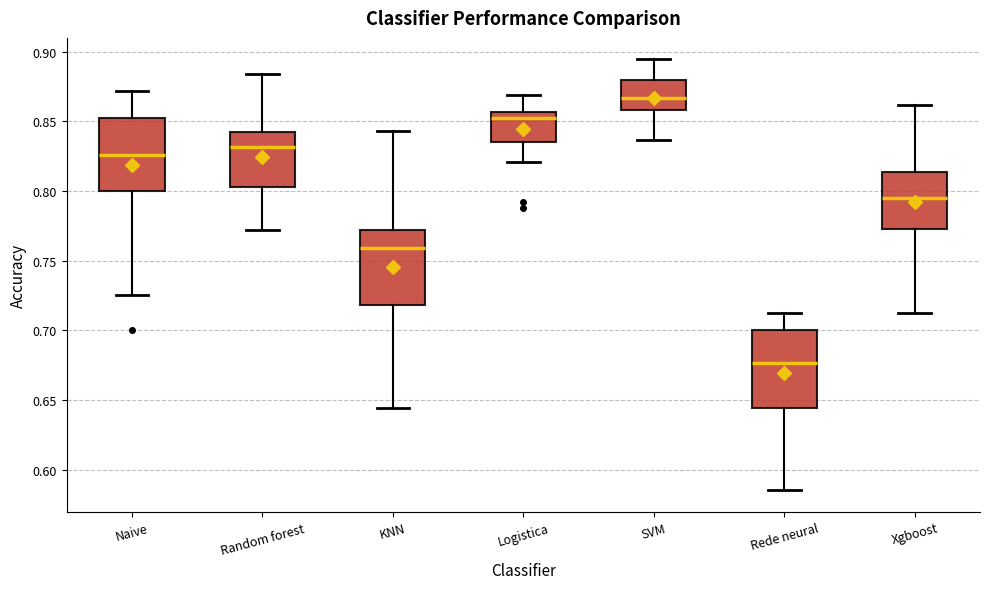

Where does the upper whisker of the box for Random forest end on the y-axis? The values are not printed on the chart, so give them approximately, as read against the axis.

0.885